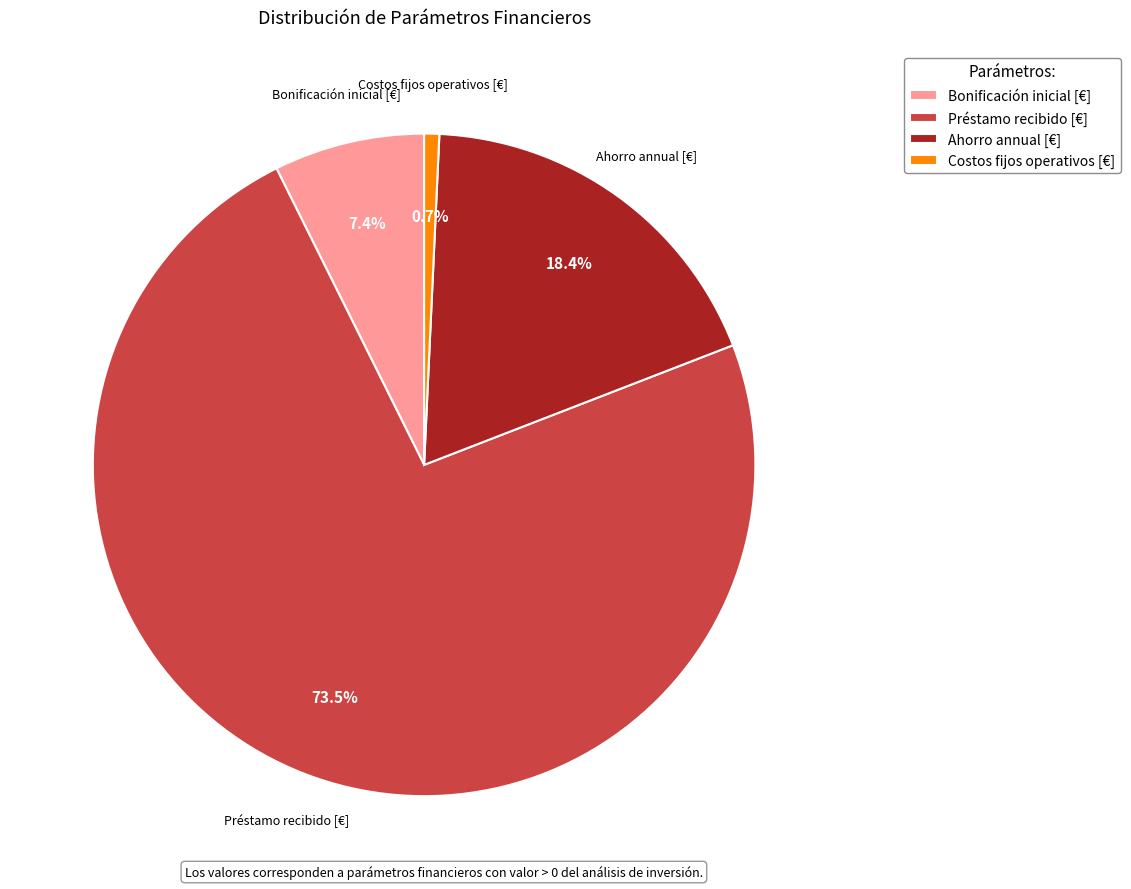

Count the number of slices in the pie.

4